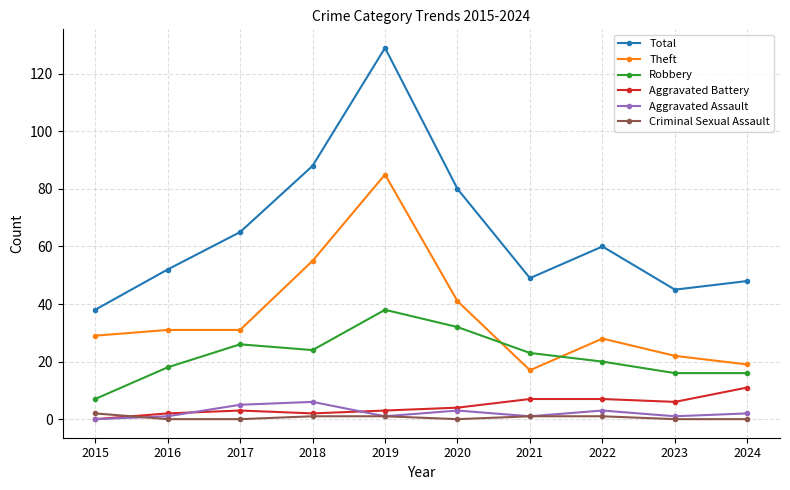

Reading left to right, transcribe all the data shown in this chart.

Total: 2015=38	2016=52	2017=65	2018=88	2019=129	2020=80	2021=49	2022=60	2023=45	2024=48
Theft: 2015=29	2016=31	2017=31	2018=55	2019=85	2020=41	2021=17	2022=28	2023=22	2024=19
Robbery: 2015=7	2016=18	2017=26	2018=24	2019=38	2020=32	2021=23	2022=20	2023=16	2024=16
Aggravated Battery: 2015=0	2016=2	2017=3	2018=2	2019=3	2020=4	2021=7	2022=7	2023=6	2024=11
Aggravated Assault: 2015=0	2016=1	2017=5	2018=6	2019=1	2020=3	2021=1	2022=3	2023=1	2024=2
Criminal Sexual Assault: 2015=2	2016=0	2017=0	2018=1	2019=1	2020=0	2021=1	2022=1	2023=0	2024=0